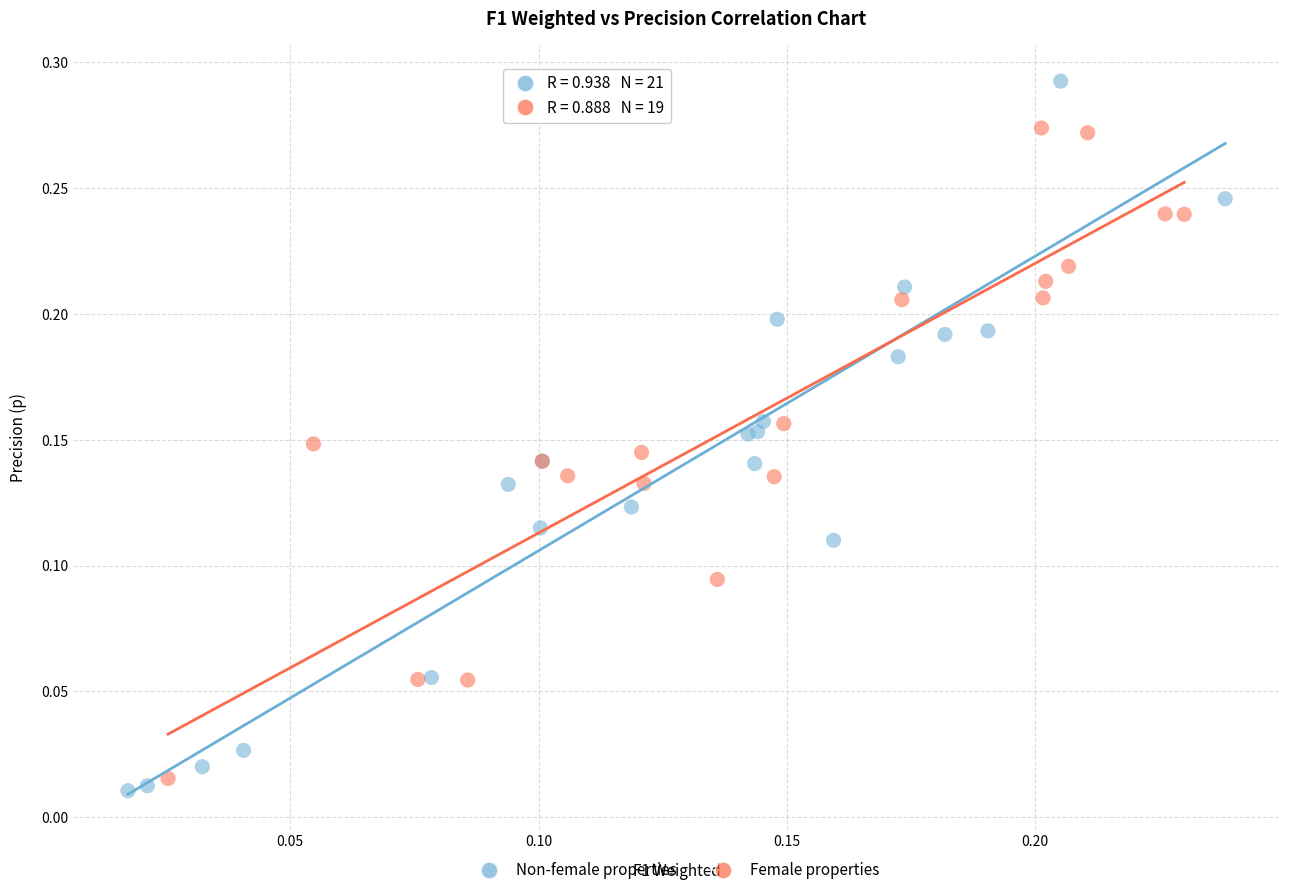

What are all the series names shown in the legend?

Non-female properties, Female properties